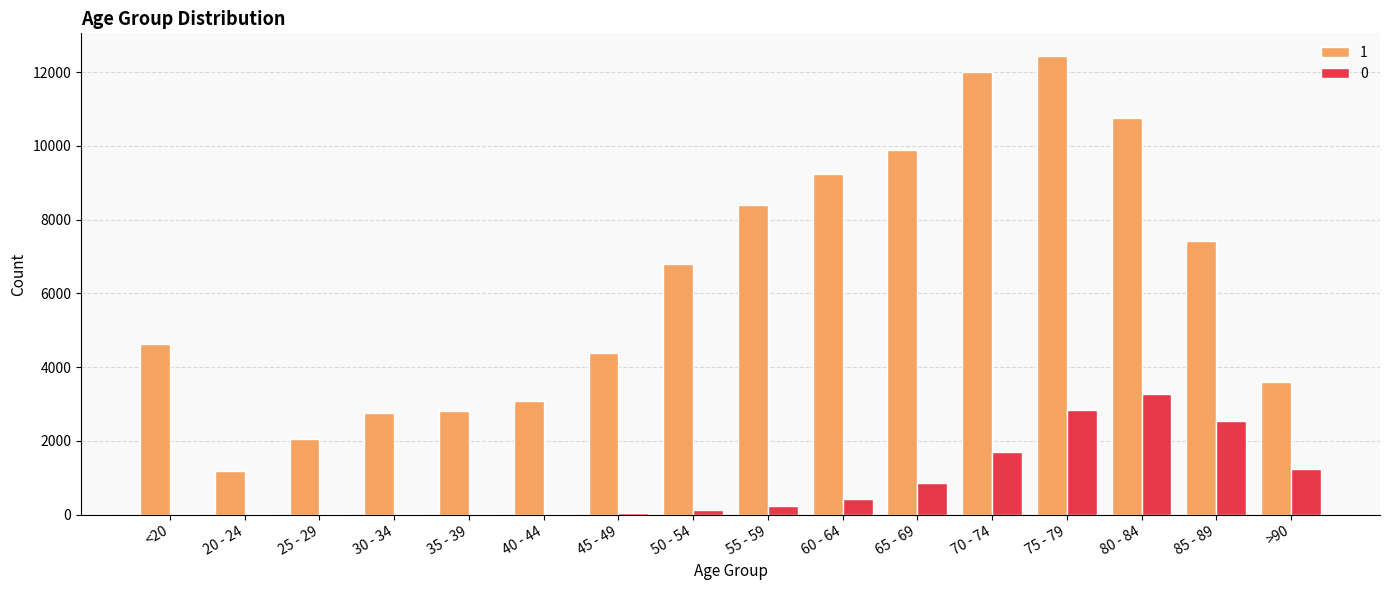

Is the value of 1 at 50 - 54 greater than the value of 0 at 50 - 54?

Yes